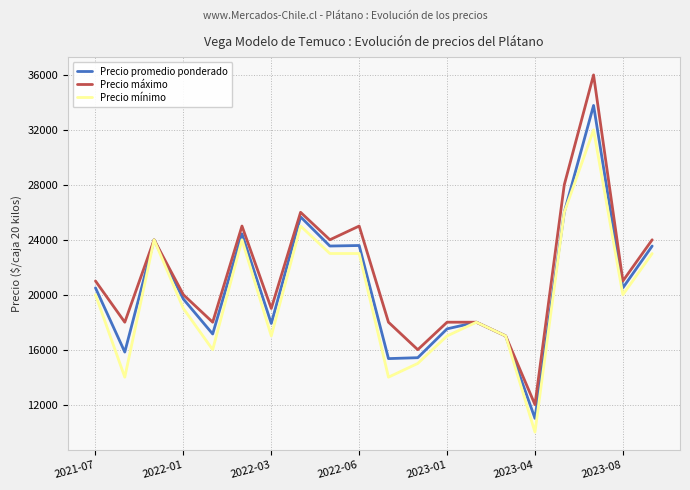

What is the minimum value shown in the chart?

10000